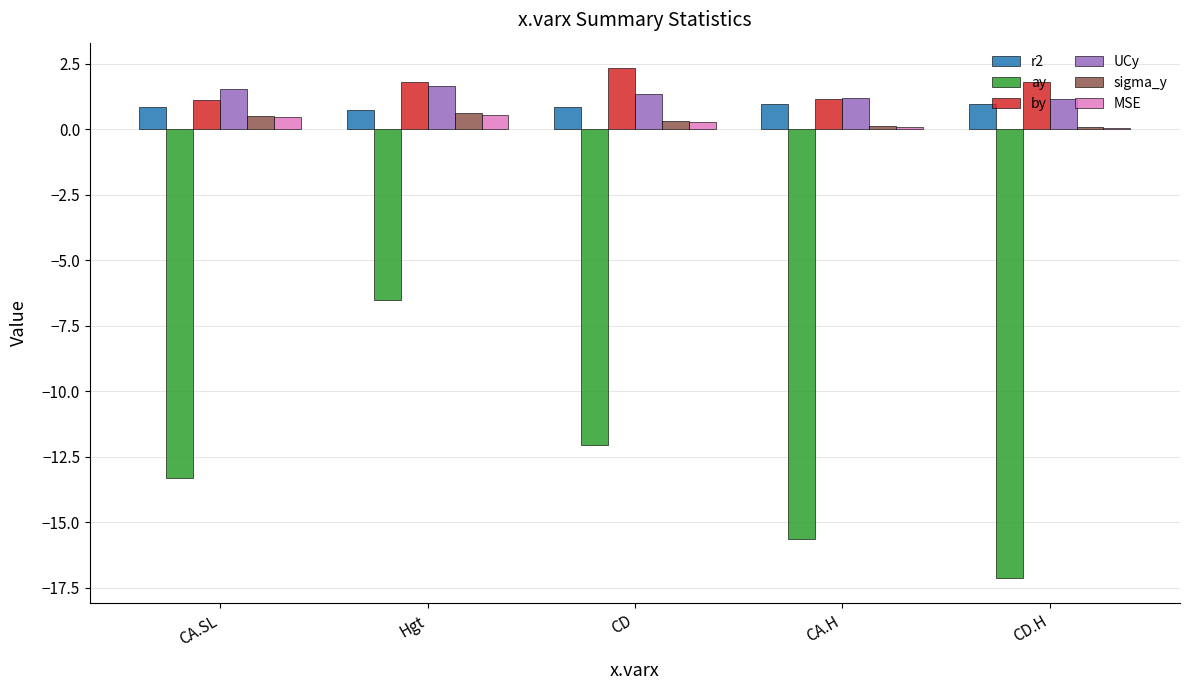

How many groups of bars are there?

5